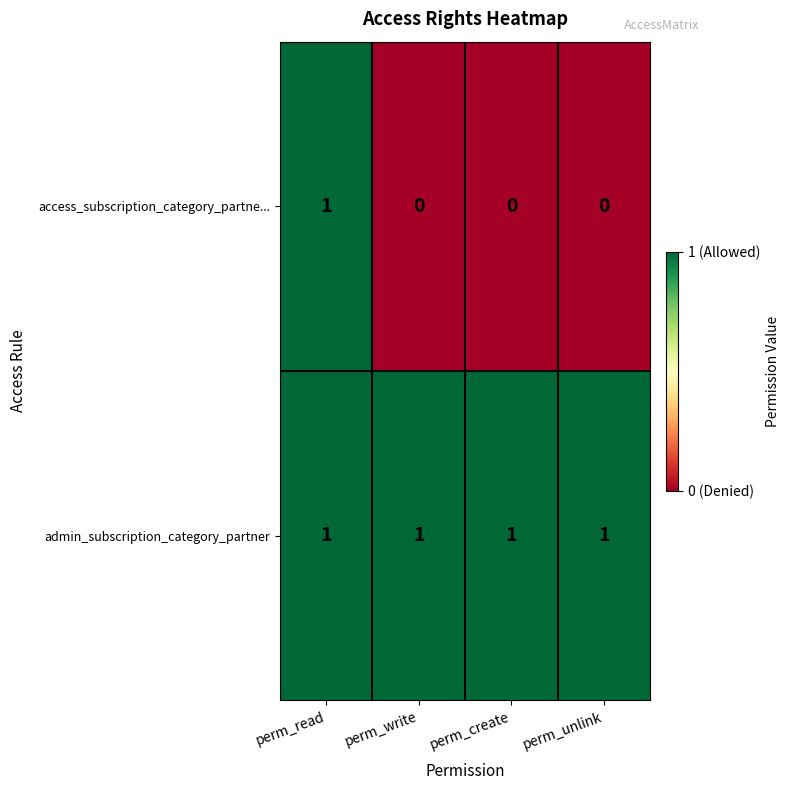

Reading left to right, what are all the values shown in this chart?

access_subscription_category_partne...: perm_read=1	perm_write=0	perm_create=0	perm_unlink=0
admin_subscription_category_partner: perm_read=1	perm_write=1	perm_create=1	perm_unlink=1